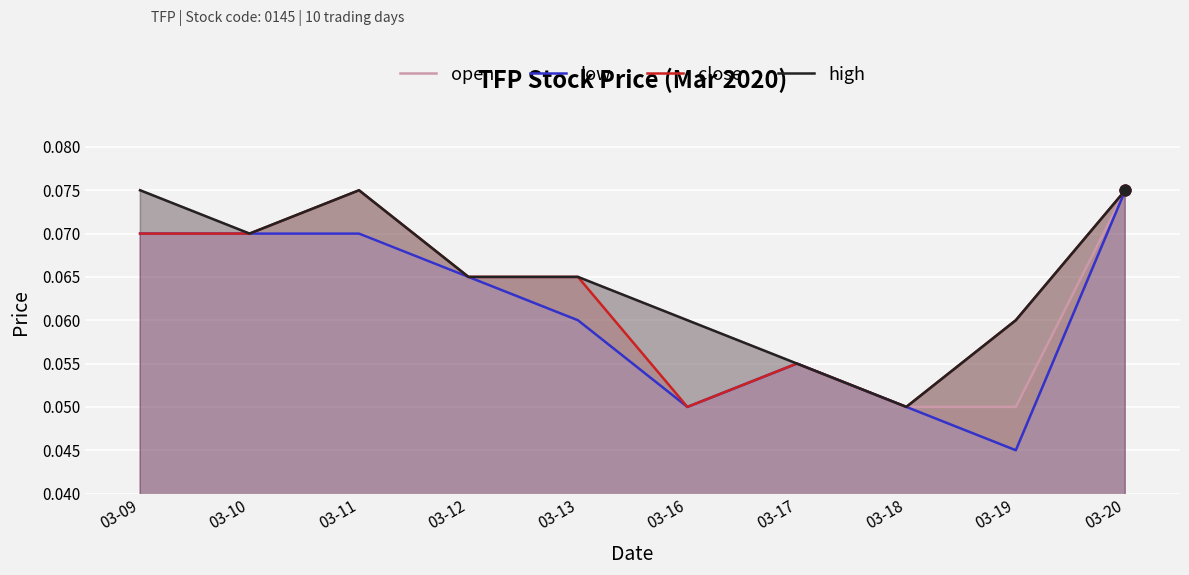

Is the value of open at 03-10 greater than the value of high at 03-11?

No